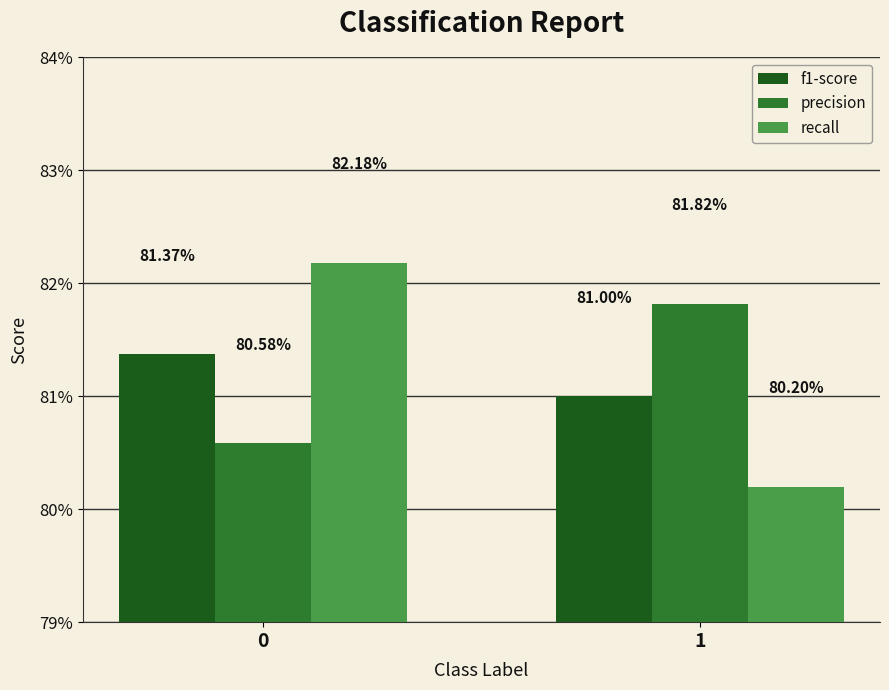

What is the value of the f1-score bar at the 2nd from the left?

0.8